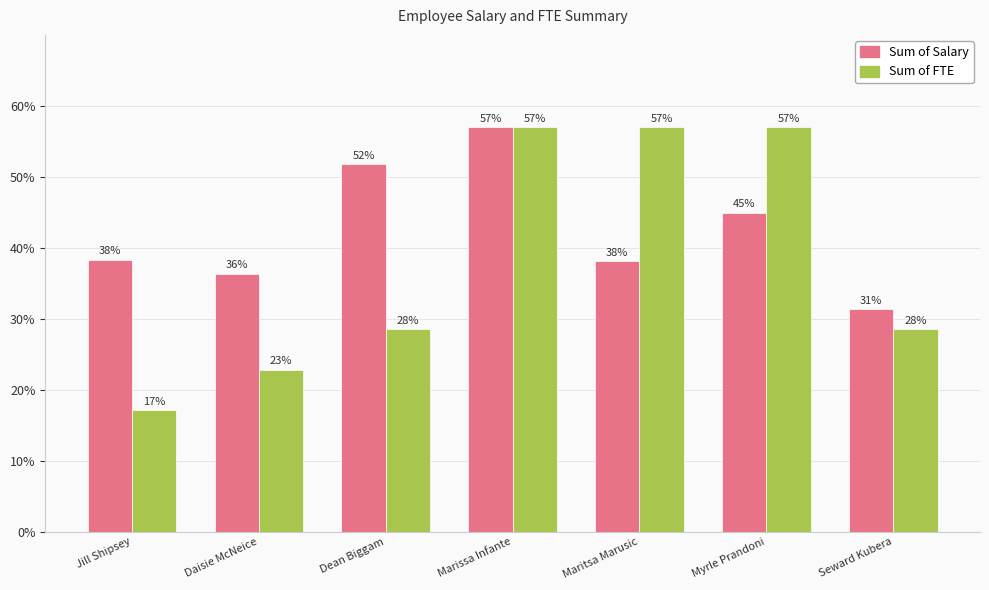

What is the difference between the maximum and minimum values in the Sum of Salary series?

25.7